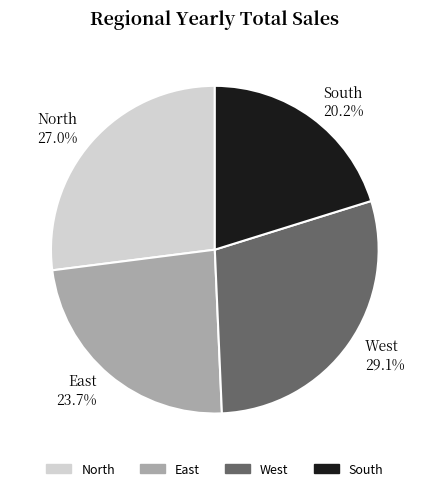

True or false: West accounts for 39% of the total.

False